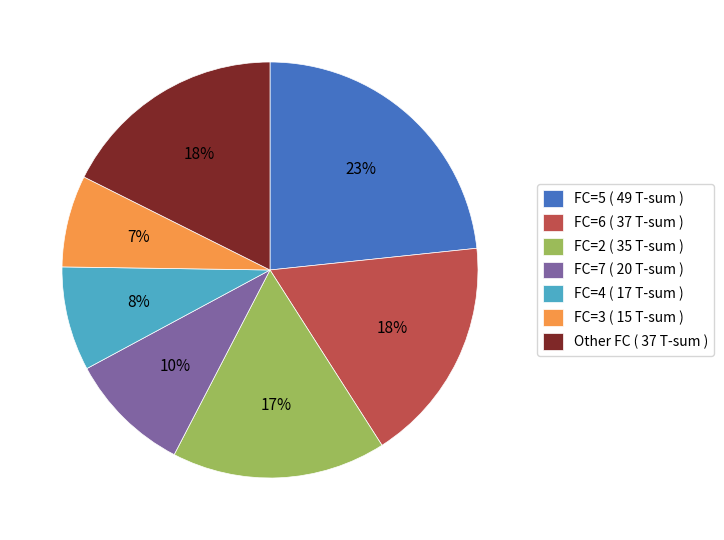

Count the number of slices in the pie.

7